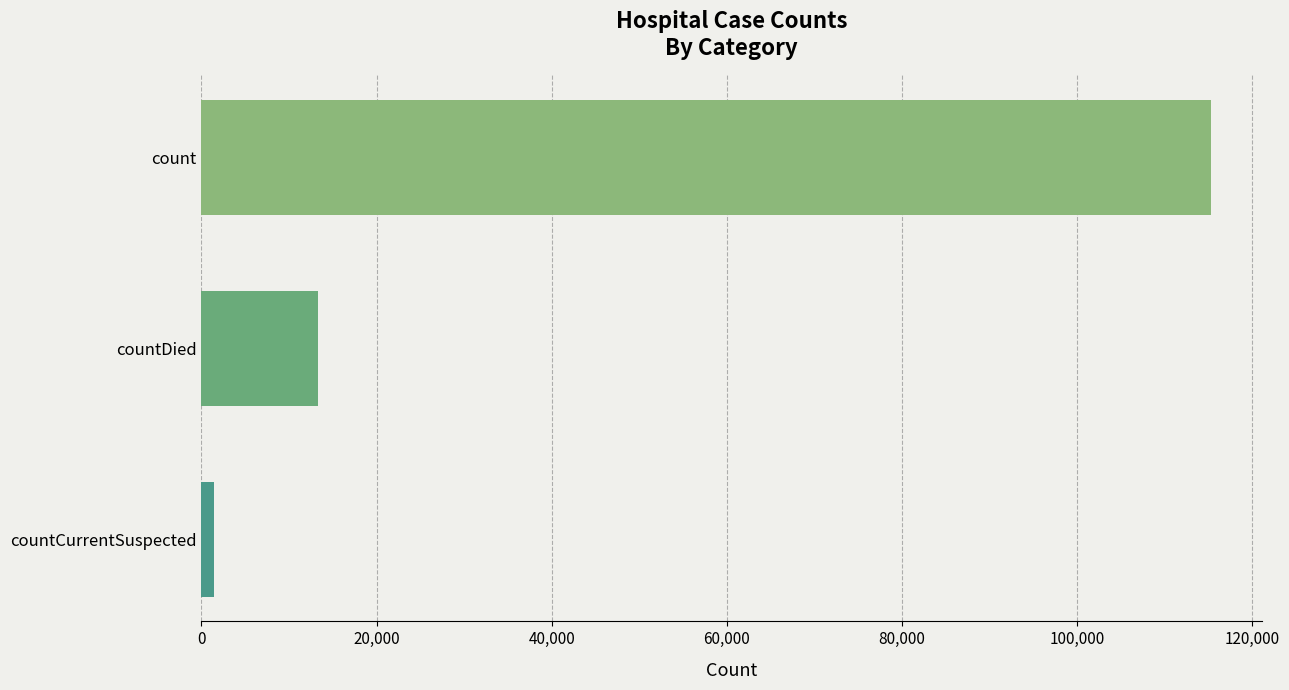

What is the sum of all values?

130105